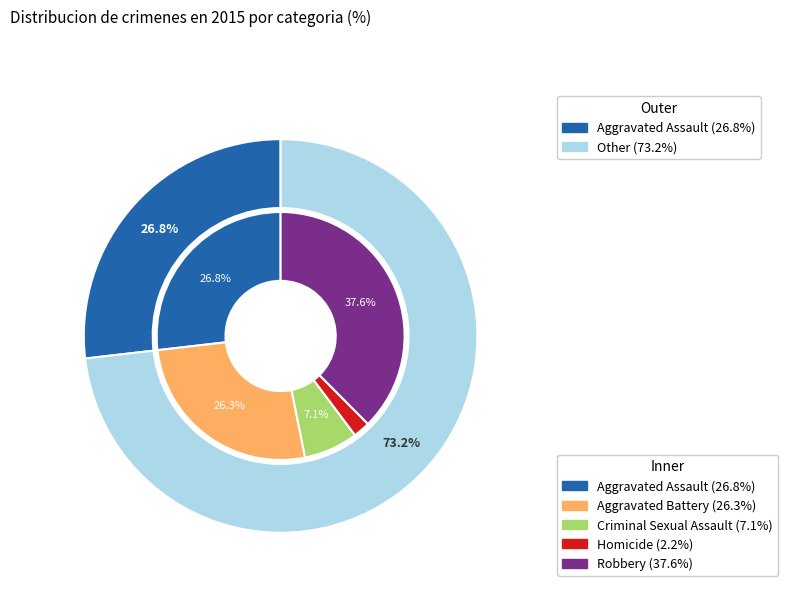

Count the number of slices in the pie.

5